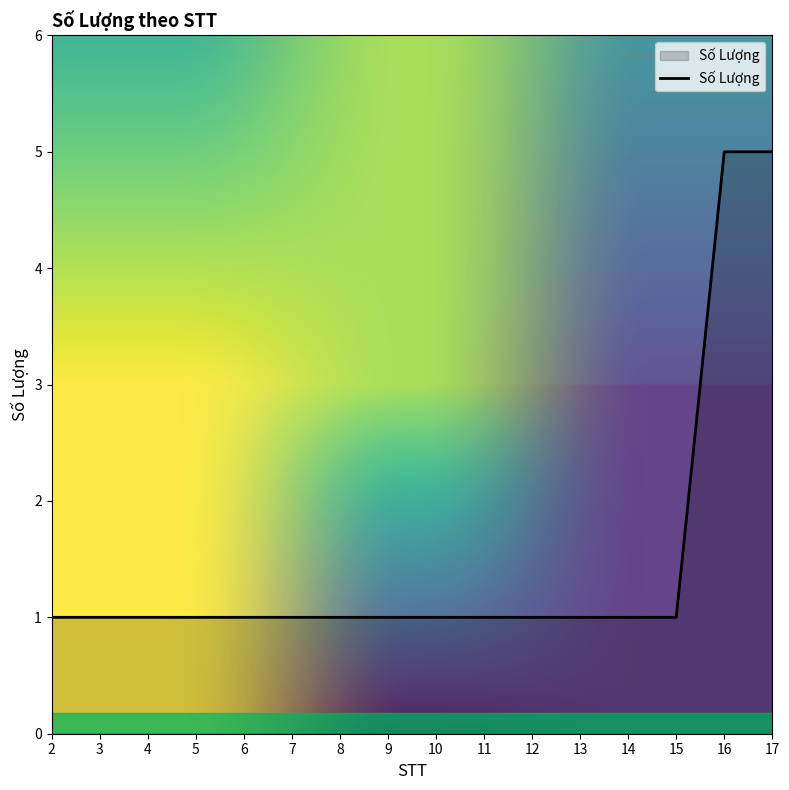

What value does the data have at 16?

5